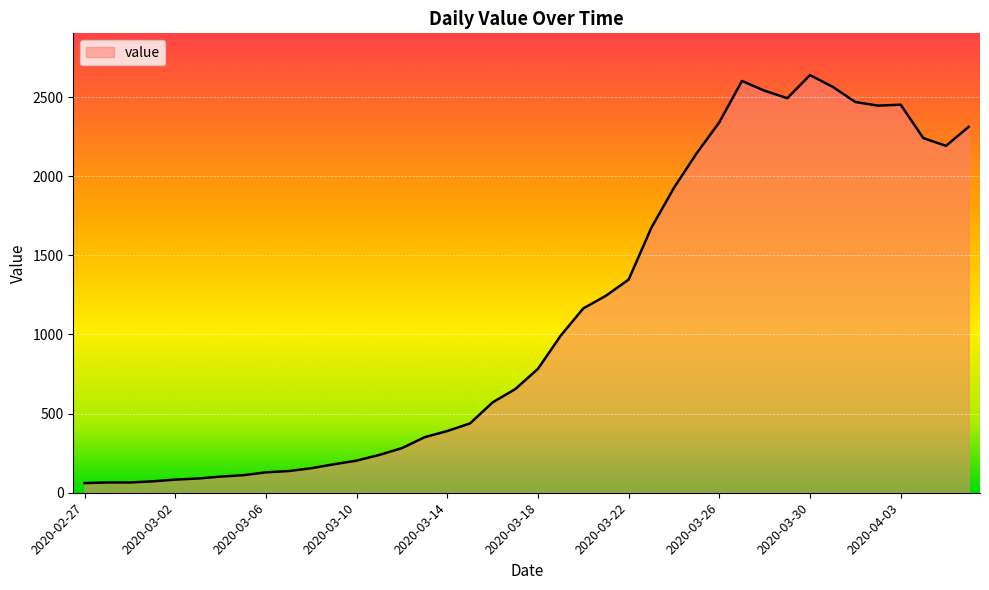

What is the greatest value displayed?

2639